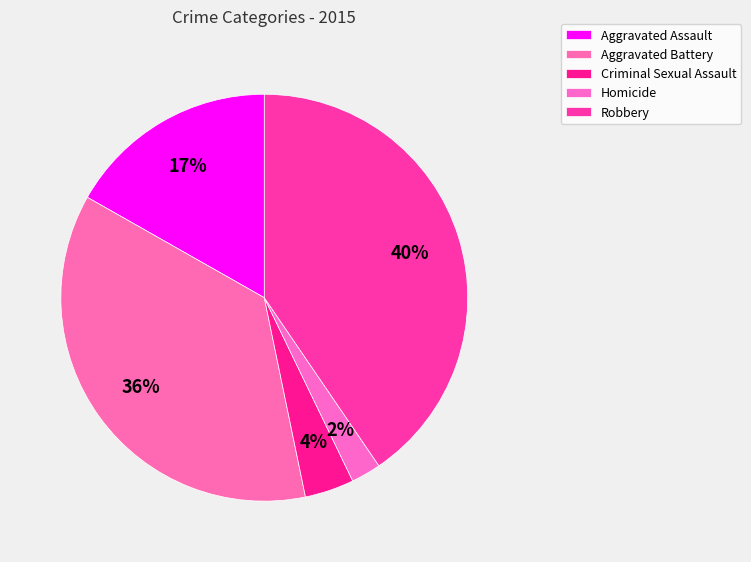

Does Aggravated Assault account for over 50% of the chart?

No